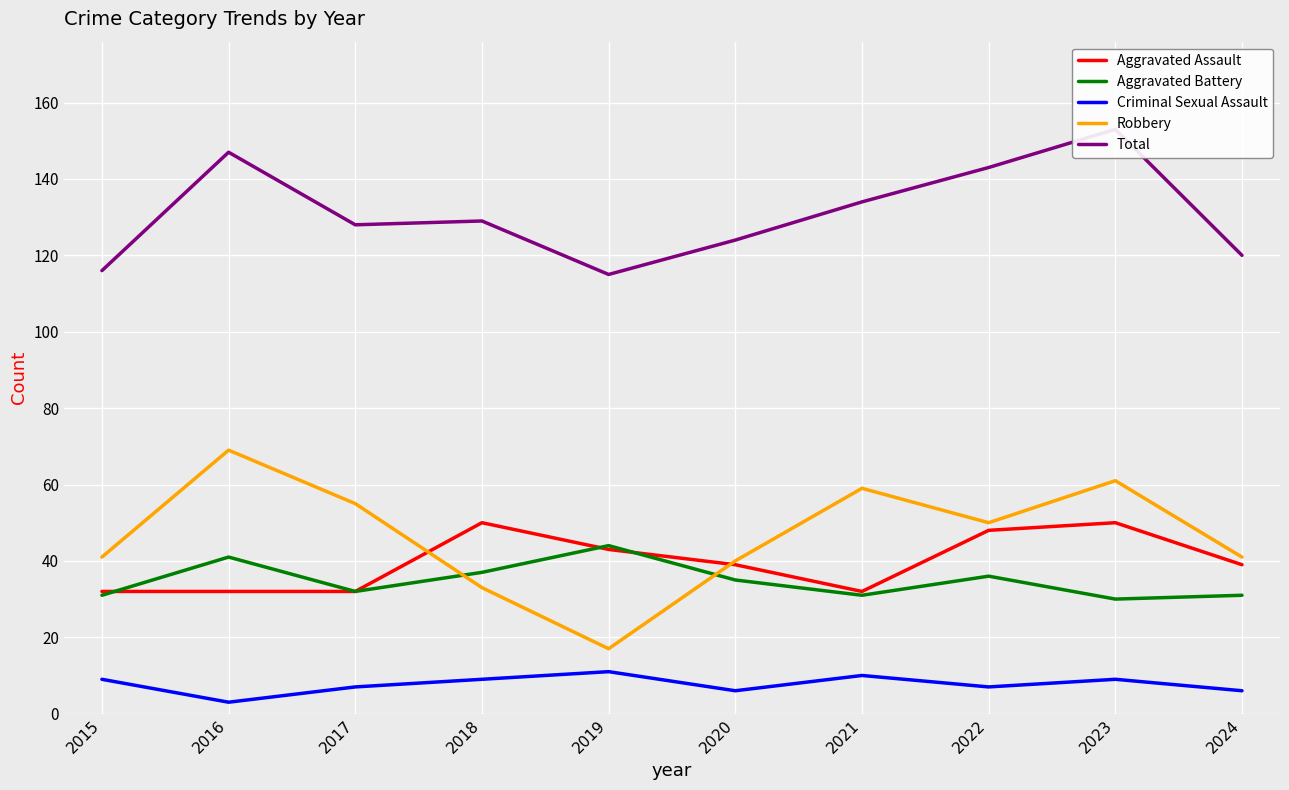

Which label corresponds to the smallest value in the chart?

2016